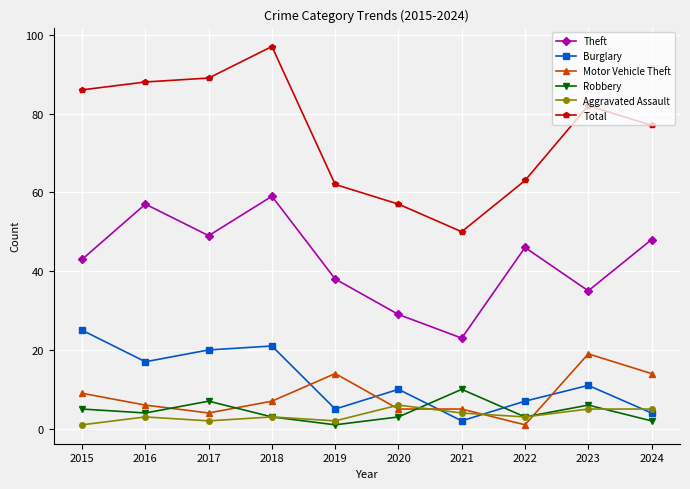

How many series are shown in this chart?

6